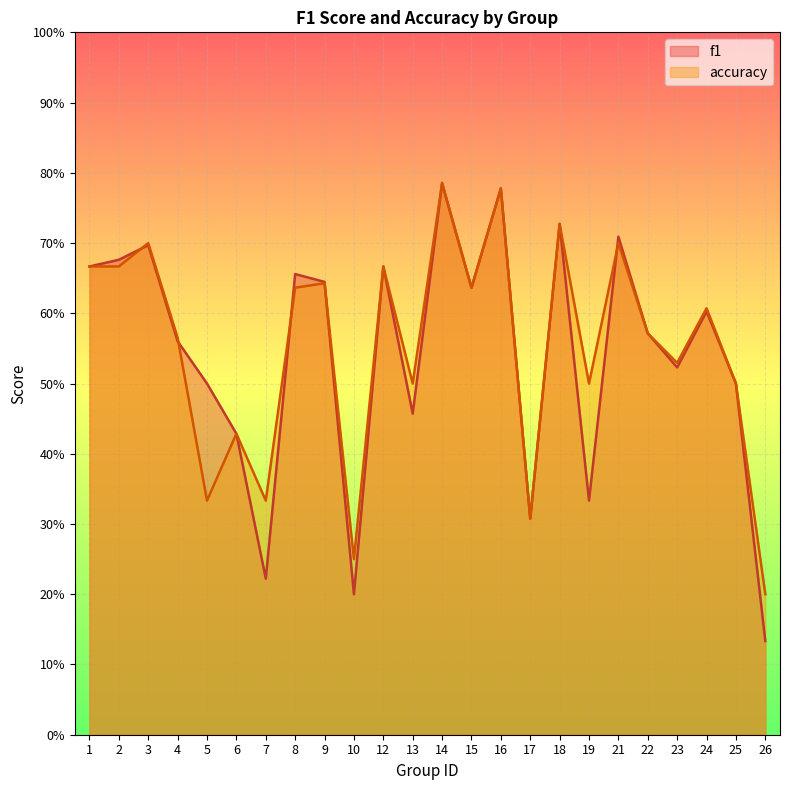

What are all the series names shown in the legend?

f1, accuracy